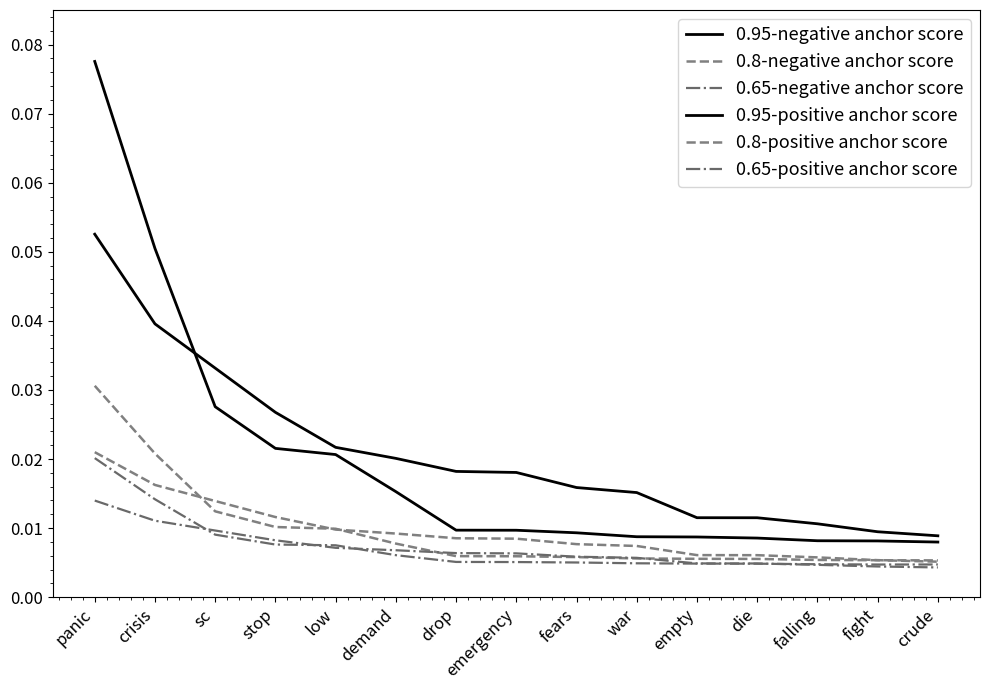

True or false: 0.8-positive anchor score and 0.65-positive anchor score cross at least once.

False